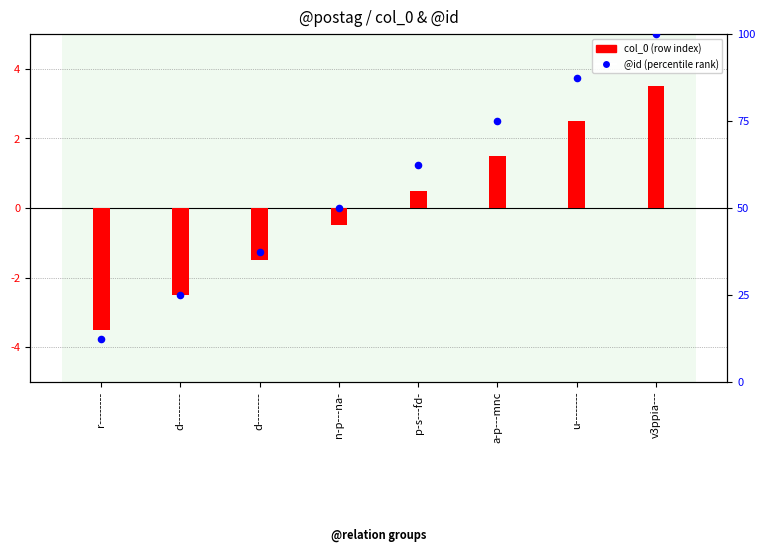

Which series reaches the minimum Y coordinate?

@id